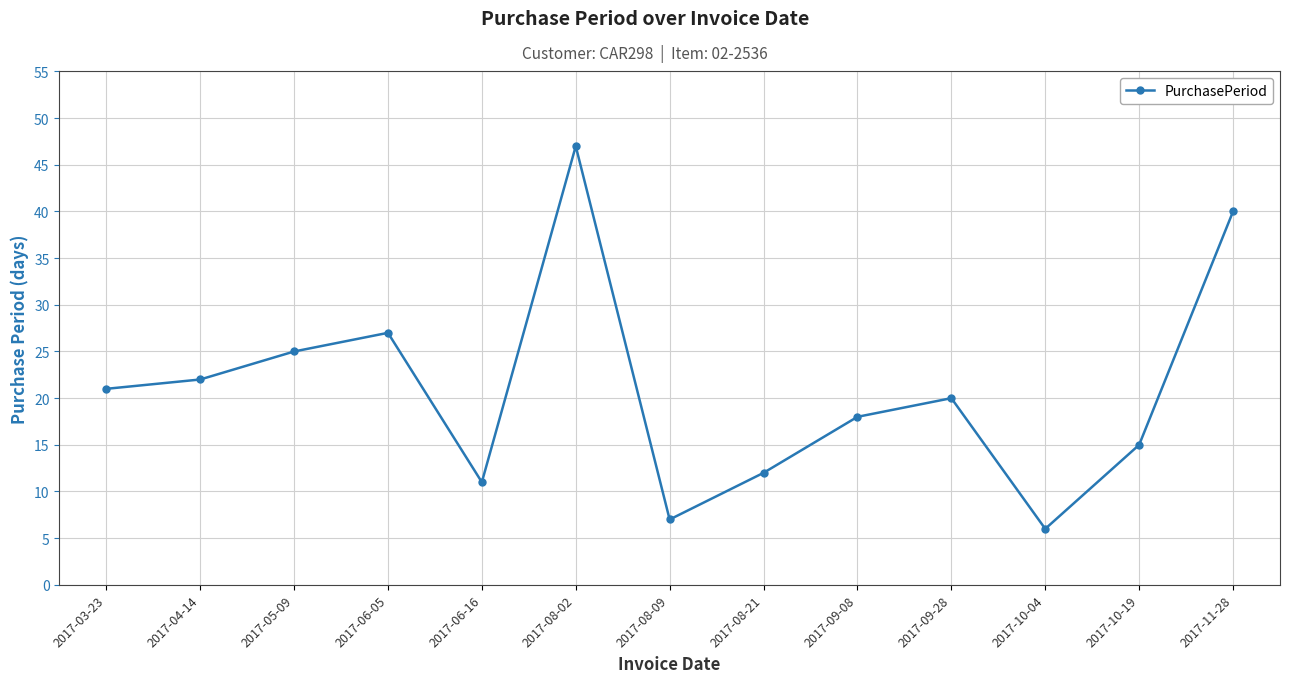

True or false: the data shows 36 at 2017-04-14.

False